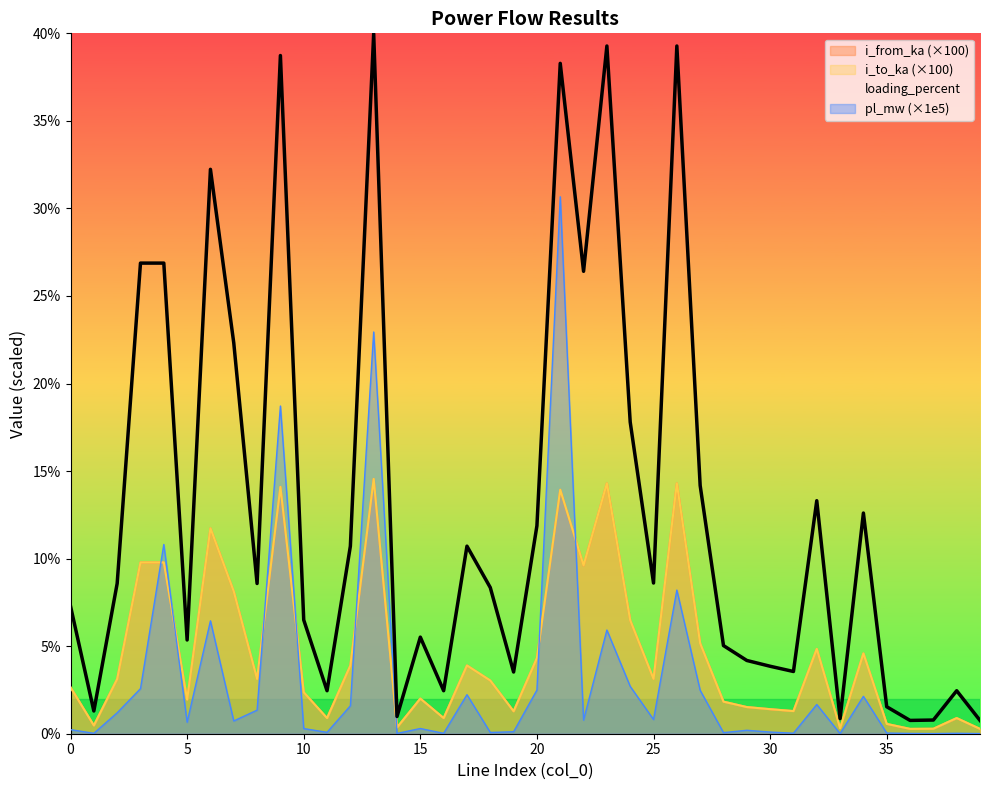

Which series has the largest range (max minus min)?

loading_percent